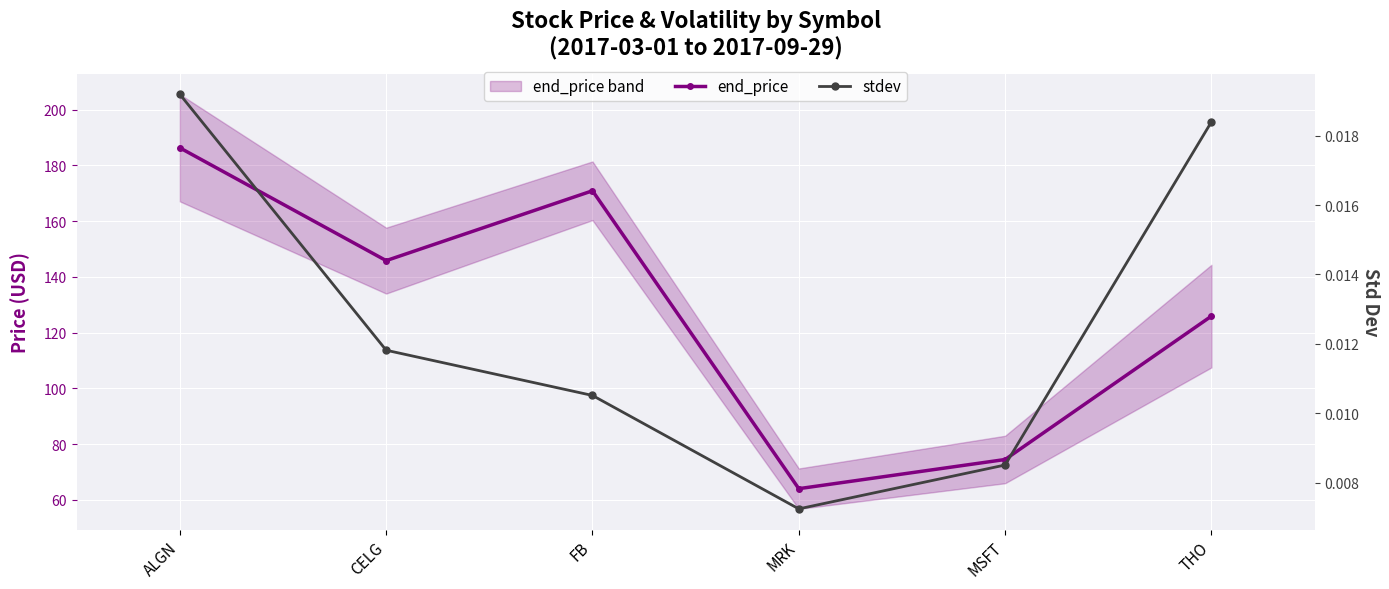

Is it true that end_price equals 186.3 at ALGN?

True